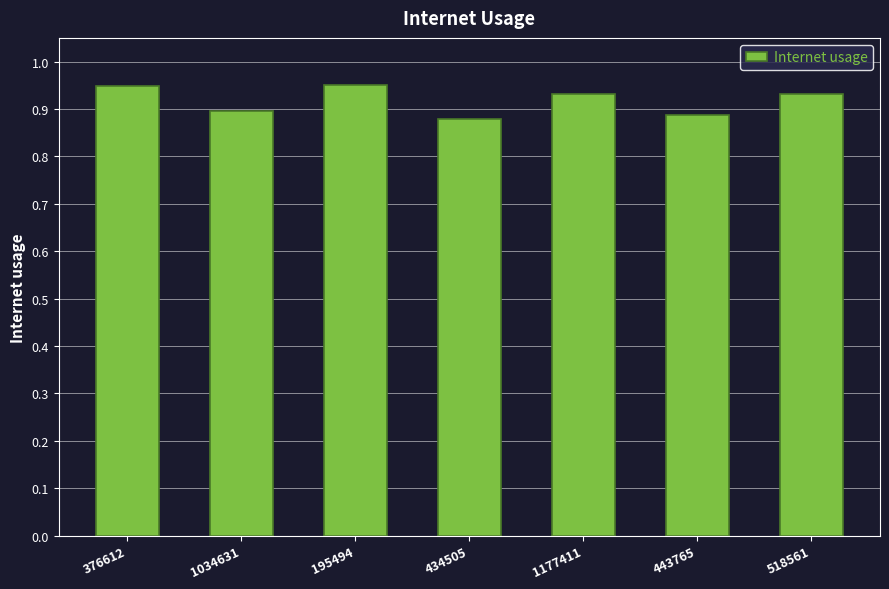

Where is the data nearest to the value 0?

434505